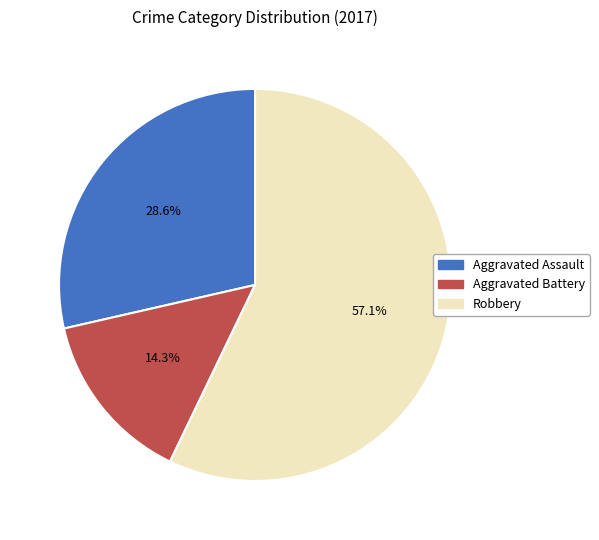

Does any single category account for the majority?

Yes